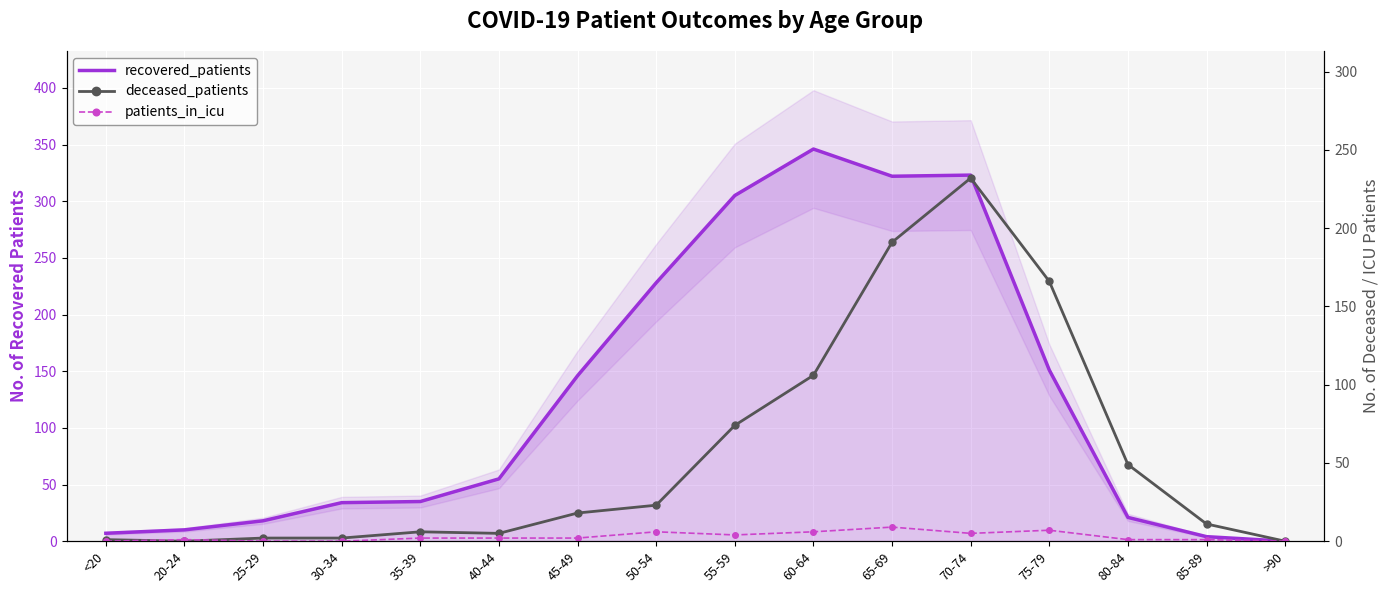

What position from the right is 60-64?

7